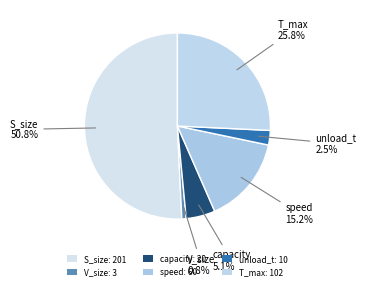

True or false: speed accounts for 27% of the total.

False